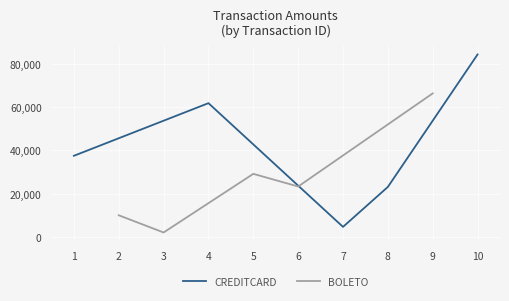

Rank the categories by CREDITCARD value from lowest to highest.

7, 8, 1, 4, 10